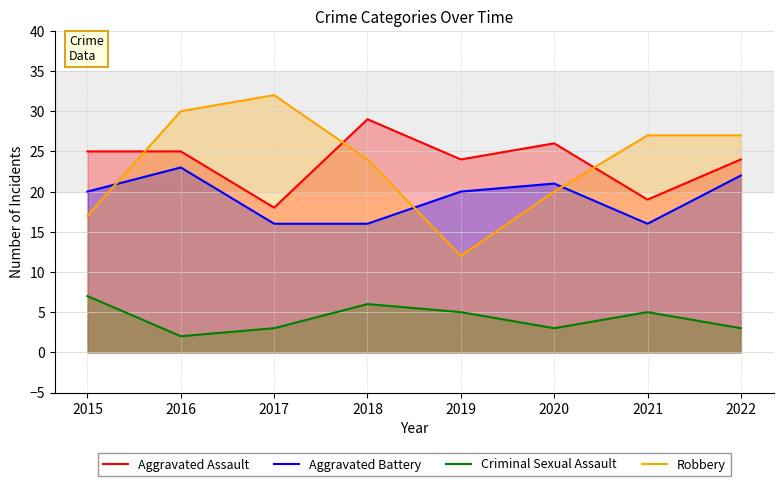

Where do Aggravated Assault and Robbery first cross each other?

2015 and 2016